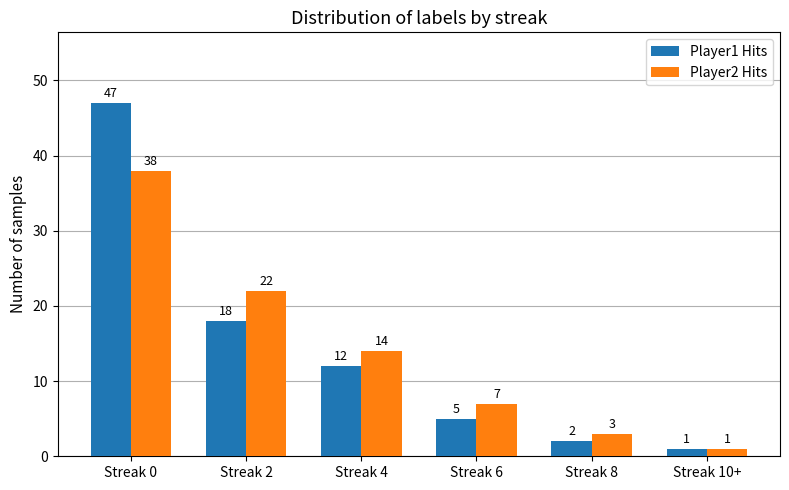

What position from the right is Streak 6?

3